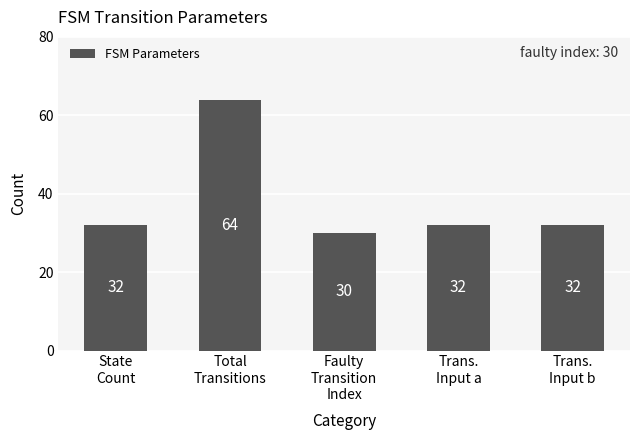

What is the greatest value displayed?

64